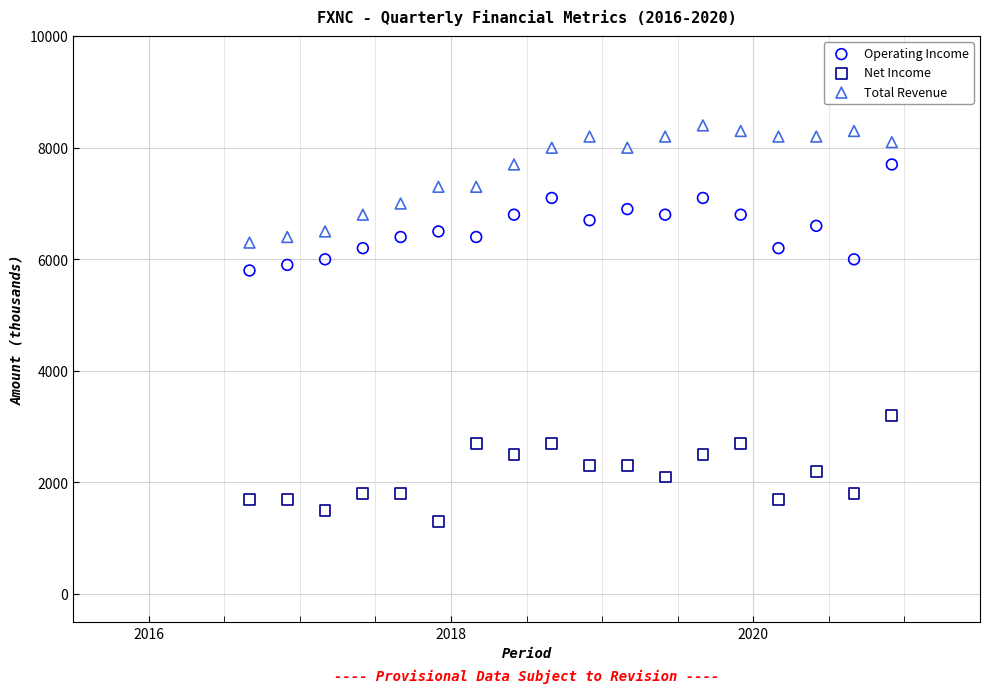

Across all data points, what is the range of Y values (max minus min)?

7100